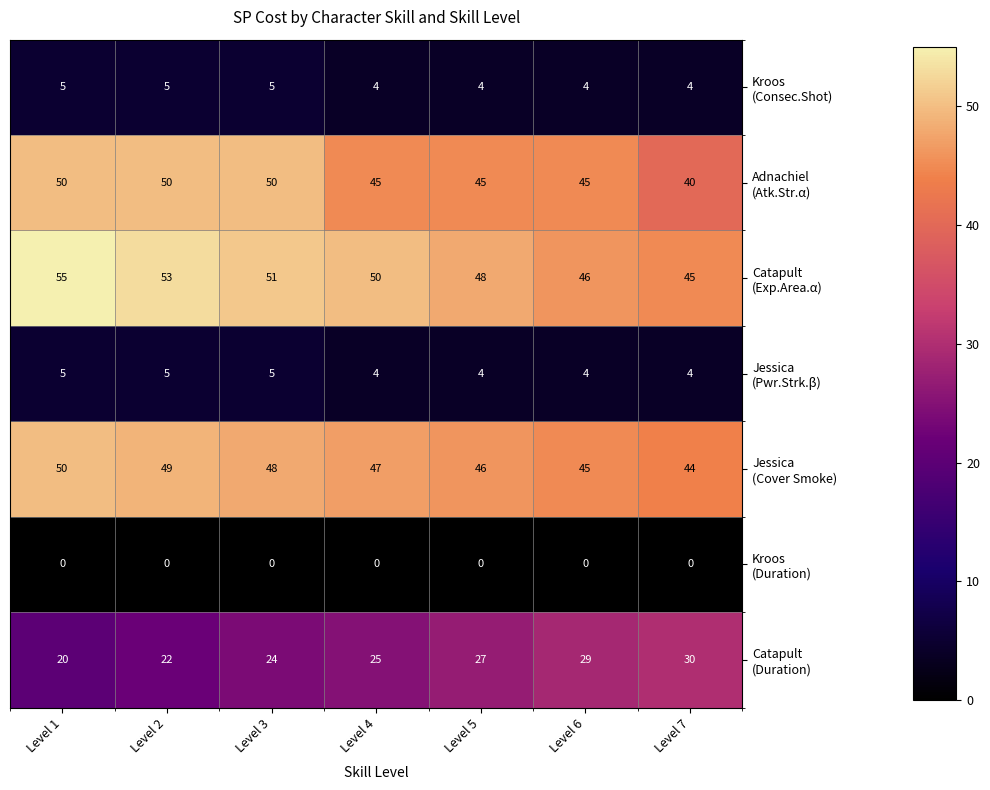

At which category is the sum across all series the highest?

Level 1